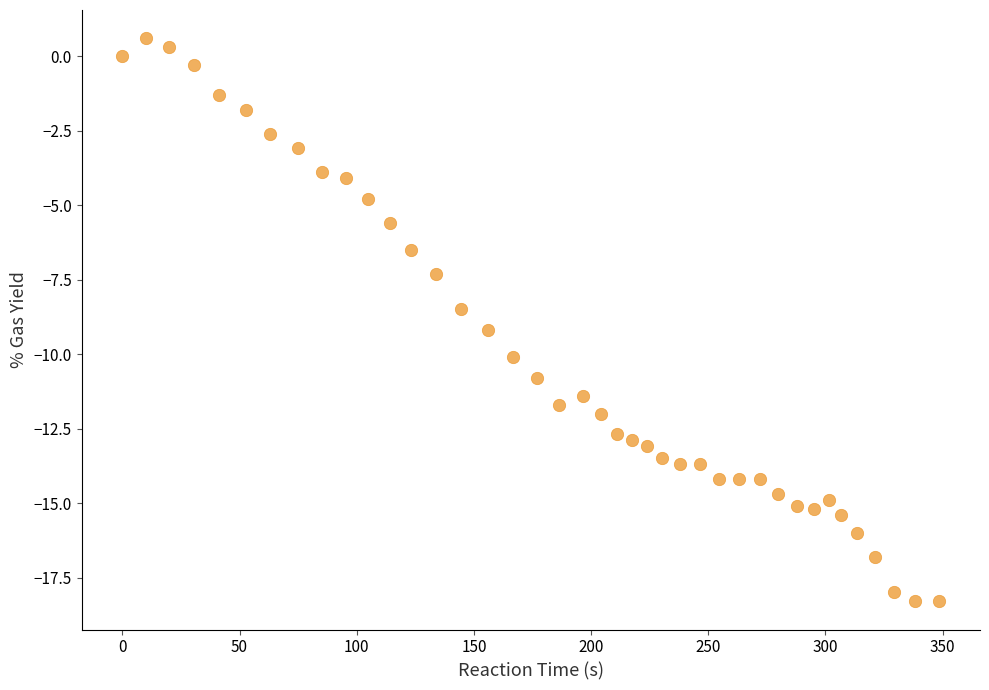

What is the range of Y values (max minus min)?

18.9